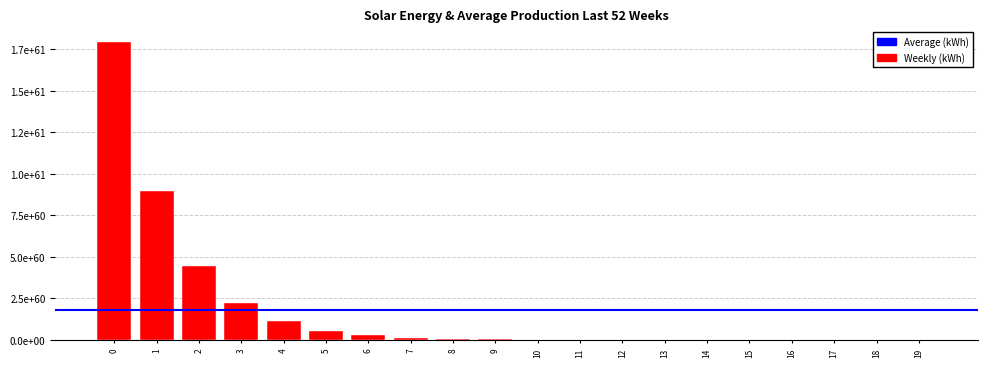

Are the bars horizontal?

No